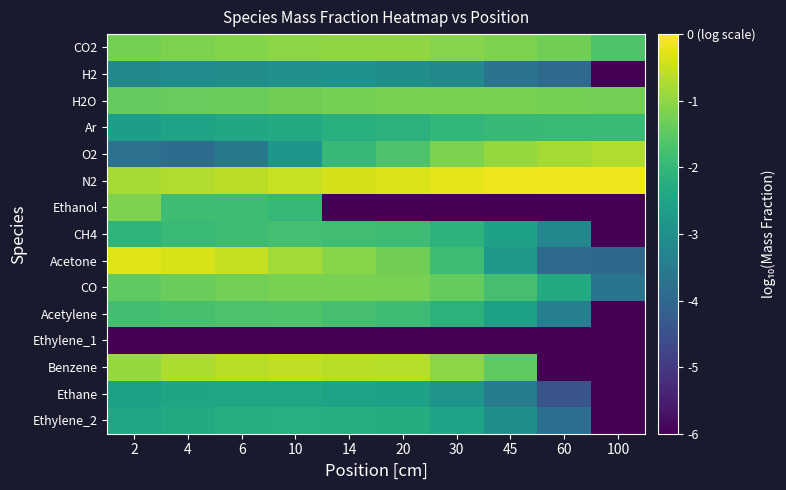

Reading left to right, extract all data points from this chart.

CO2: 2=-1.3	4=-1.2	6=-1.1	10=-1.0	14=-1.0	20=-1.0	30=-1.1	45=-1.2	60=-1.3	100=-1.7
H2: 2=-3.2	4=-3.1	6=-3.0	10=-3.0	14=-2.9	20=-3.0	30=-3.2	45=-3.7	60=-3.9	100=-6.0
H2O: 2=-1.4	4=-1.4	6=-1.4	10=-1.3	14=-1.2	20=-1.2	30=-1.2	45=-1.2	60=-1.3	100=-1.3
Ar: 2=-2.6	4=-2.5	6=-2.4	10=-2.3	14=-2.2	20=-2.1	30=-2.0	45=-2.0	60=-1.9	100=-1.9
O2: 2=-3.8	4=-3.9	6=-3.6	10=-2.8	14=-2.0	20=-1.7	30=-1.2	45=-1.0	60=-0.8	100=-0.7
N2: 2=-0.8	4=-0.7	6=-0.6	10=-0.5	14=-0.4	20=-0.3	30=-0.2	45=-0.2	60=-0.1	100=-0.1
Ethanol: 2=-1.2	4=-1.9	6=-1.9	10=-2.0	14=-6.0	20=-6.0	30=-6.0	45=-6.0	60=-6.0	100=-6.0
CH4: 2=-2.1	4=-2.0	6=-1.9	10=-1.8	14=-1.8	20=-1.9	30=-2.1	45=-2.6	60=-3.2	100=-6.0
Acetone: 2=-0.3	4=-0.4	6=-0.5	10=-0.8	14=-1.1	20=-1.3	30=-1.9	45=-2.7	60=-3.9	100=-4.0
CO: 2=-1.5	4=-1.4	6=-1.3	10=-1.2	14=-1.2	20=-1.2	30=-1.4	45=-1.8	60=-2.3	100=-3.7
Acetylene: 2=-1.8	4=-1.8	6=-1.7	10=-1.7	14=-1.8	20=-1.9	30=-2.2	45=-2.6	60=-3.4	100=-6.0
Ethylene_1: 2=-6.0	4=-6.0	6=-6.0	10=-6.0	14=-6.0	20=-6.0	30=-6.0	45=-6.0	60=-6.0	100=-6.0
Benzene: 2=-0.9	4=-0.7	6=-0.6	10=-0.6	14=-0.6	20=-0.7	30=-1.0	45=-1.5	60=-6.0	100=-6.0
Ethane: 2=-2.6	4=-2.5	6=-2.5	10=-2.4	14=-2.5	20=-2.6	30=-2.9	45=-3.5	60=-4.4	100=-6.0
Ethylene_2: 2=-2.4	4=-2.3	6=-2.3	10=-2.2	14=-2.3	20=-2.3	30=-2.5	45=-3.0	60=-3.8	100=-6.0